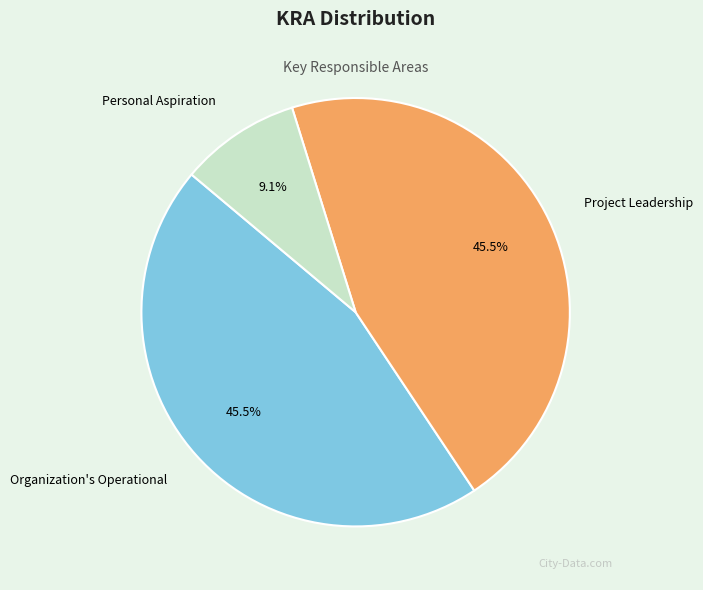

To the nearest percent, what is the difference between the Personal Aspiration and Project Leadership slice percentages?

36%